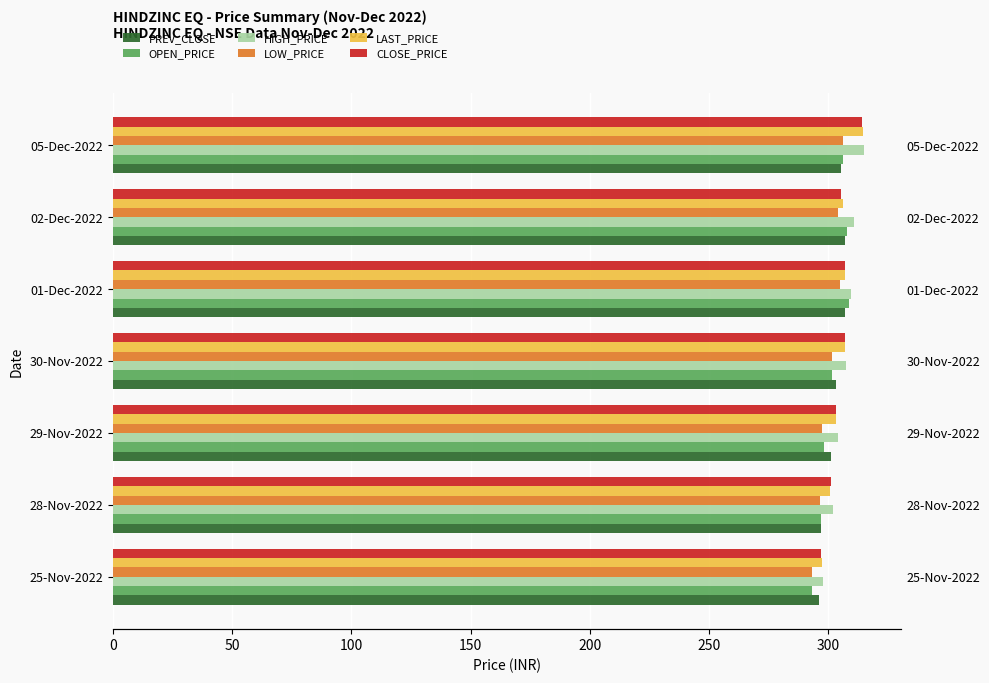

What is the value of the CLOSE_PRICE bar at the 6th from the left?

305.4